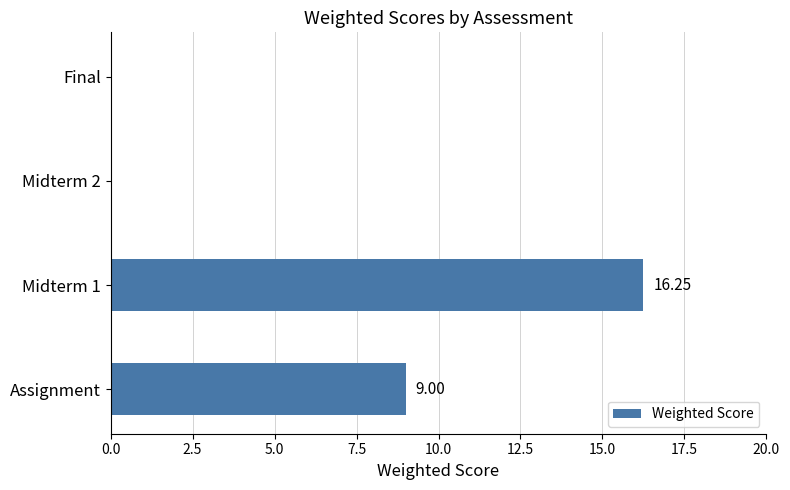

What is the sum of the values at Midterm 2 and Assignment?

9.0